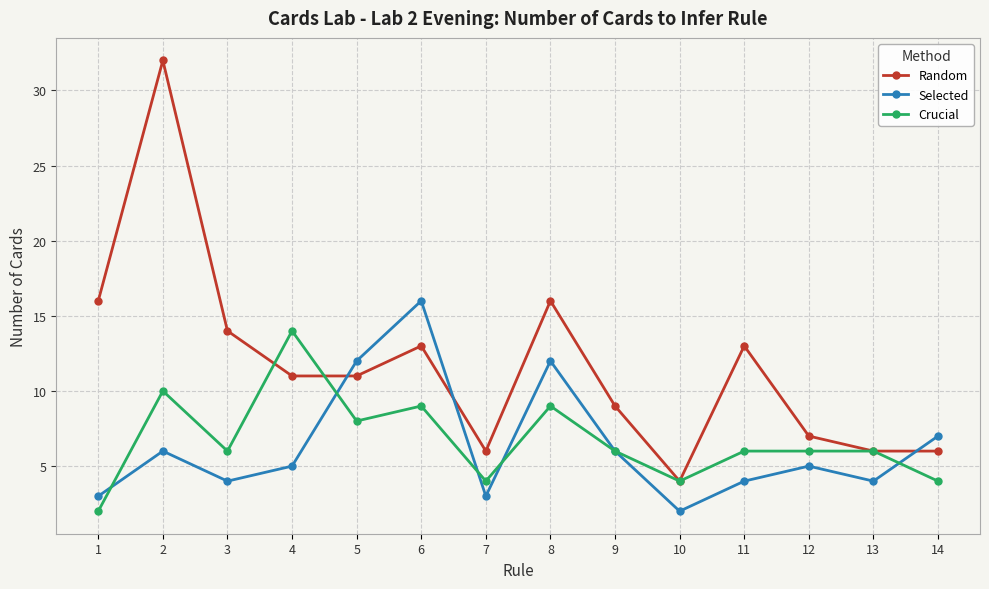

Which series has the largest total across all categories?

Random